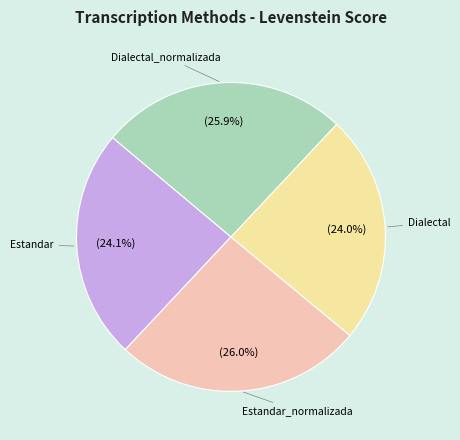

Approximately how many times larger is the value at Dialectal compared to Dialectal_normalizada?

0.9